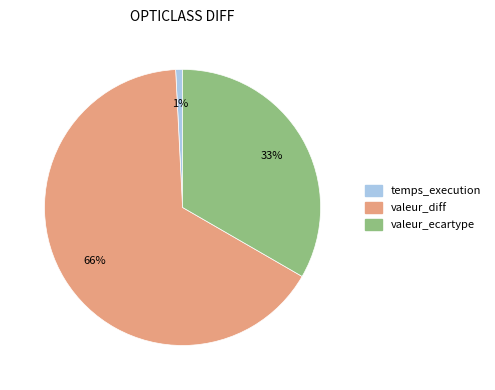

How many slices are in this pie chart?

3